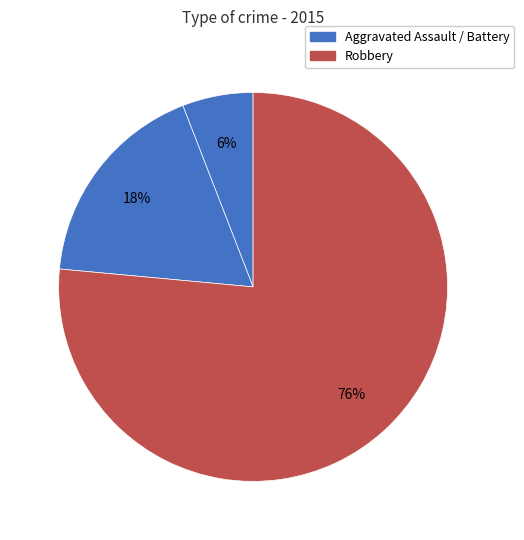

How many slices are in this pie chart?

3